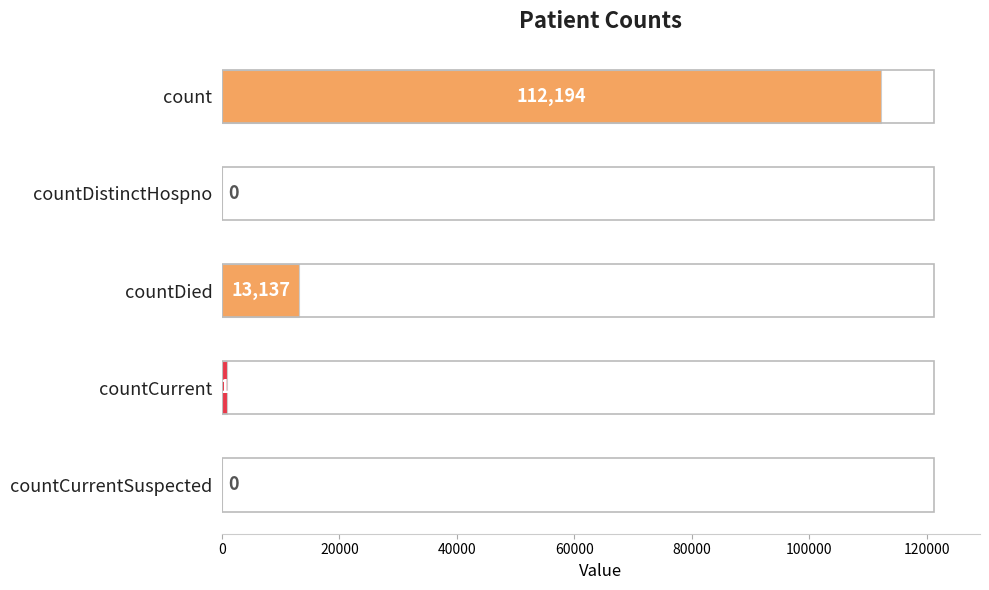

What is the change in value from countDistinctHospno to countDied?

+13137